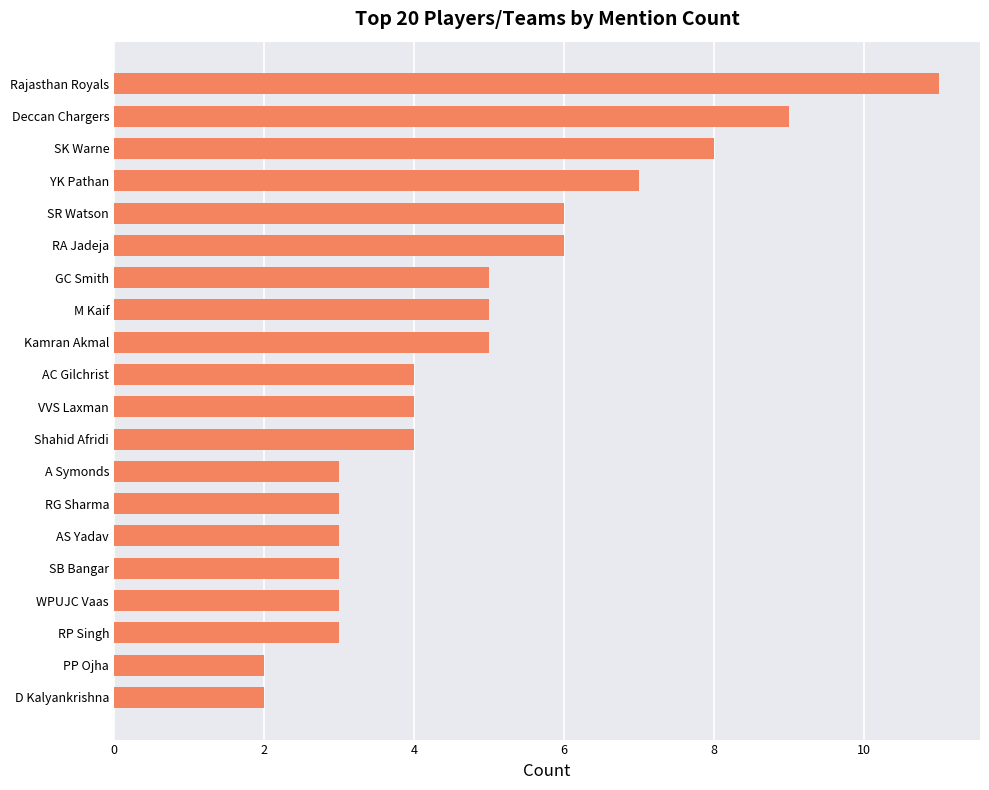

What is the sum of the values at M Kaif and YK Pathan?

12